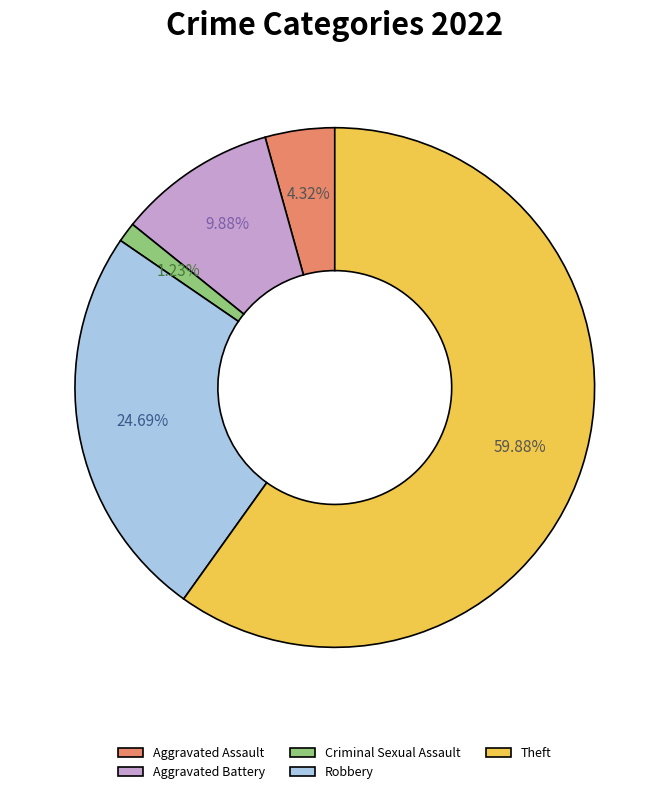

Is Theft the majority of the pie?

Yes